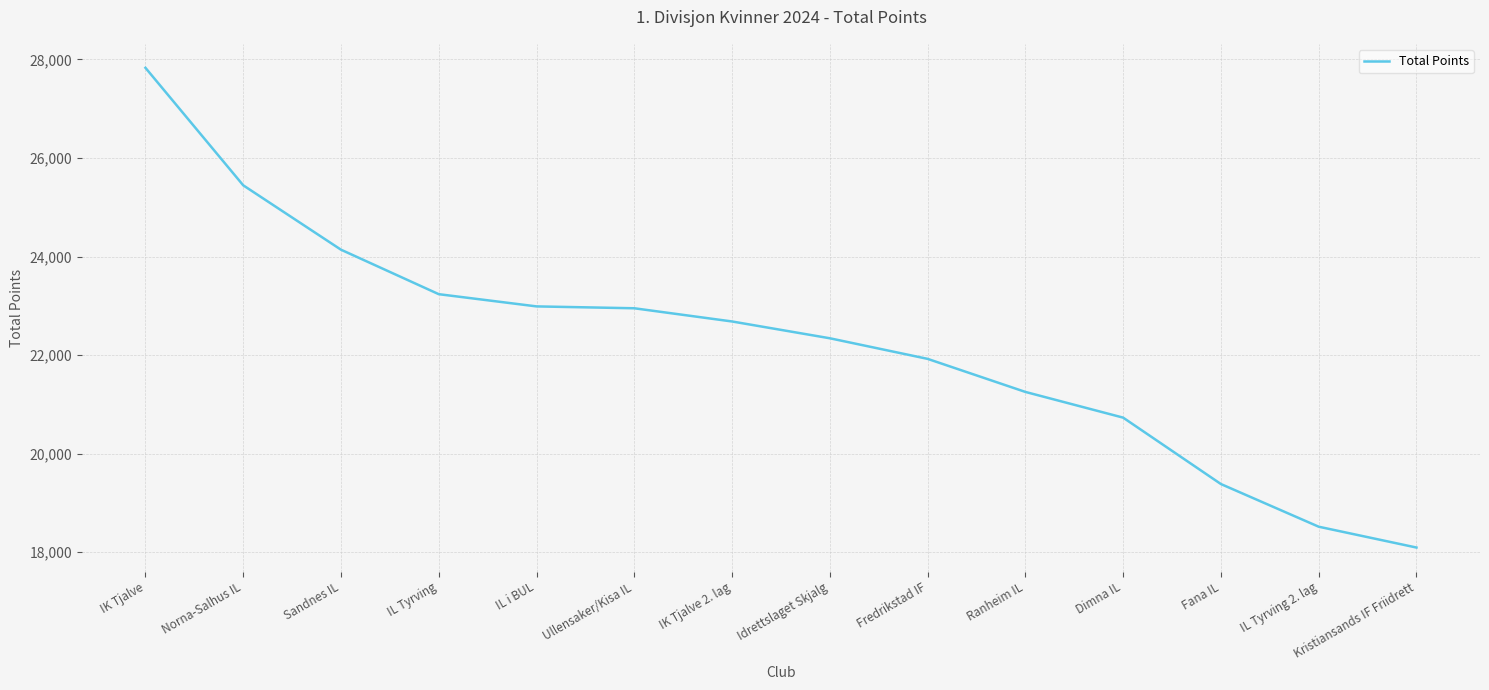

How many lines are shown in the chart?

1